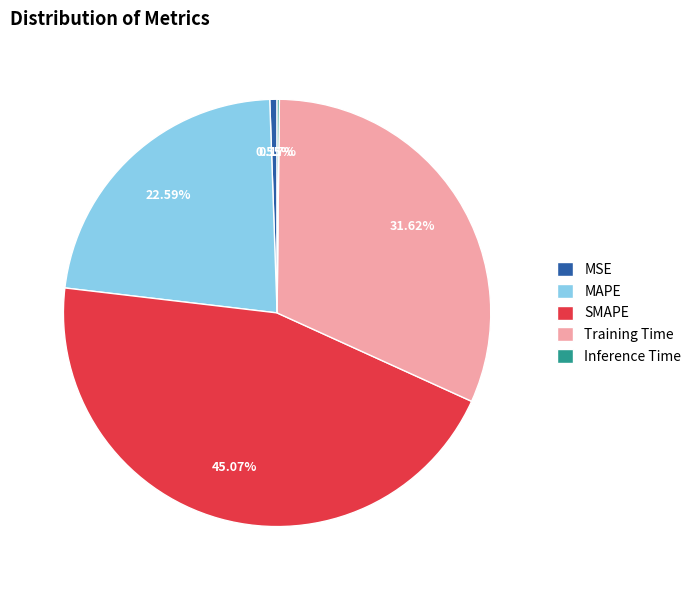

True or false: MSE accounts for 1% of the total.

True